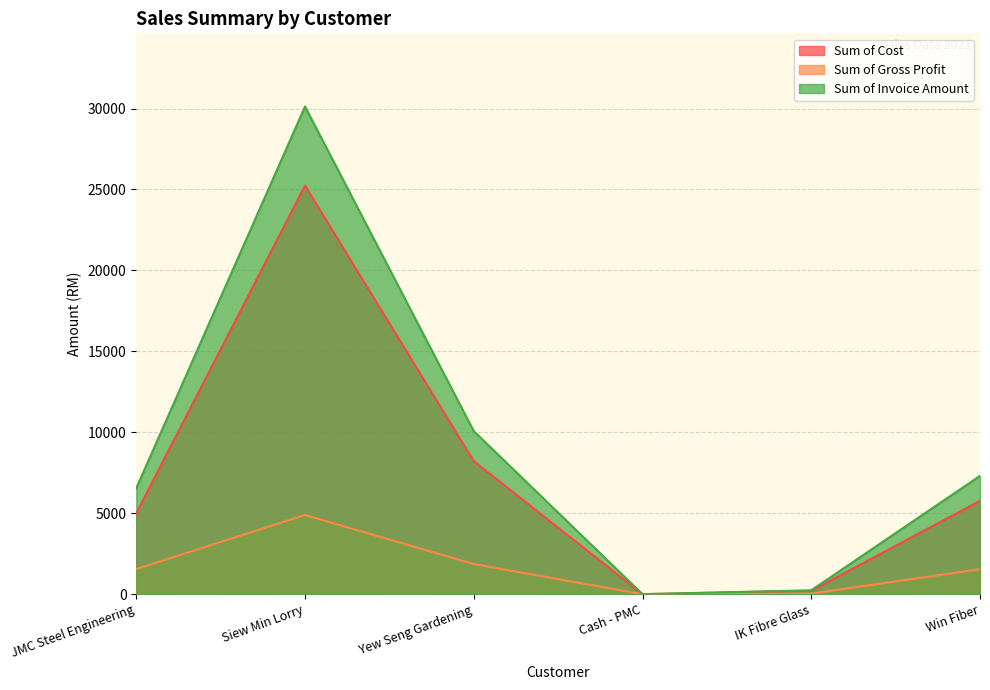

True or false: Sum of Cost and Sum of Invoice Amount intersect in this chart.

False